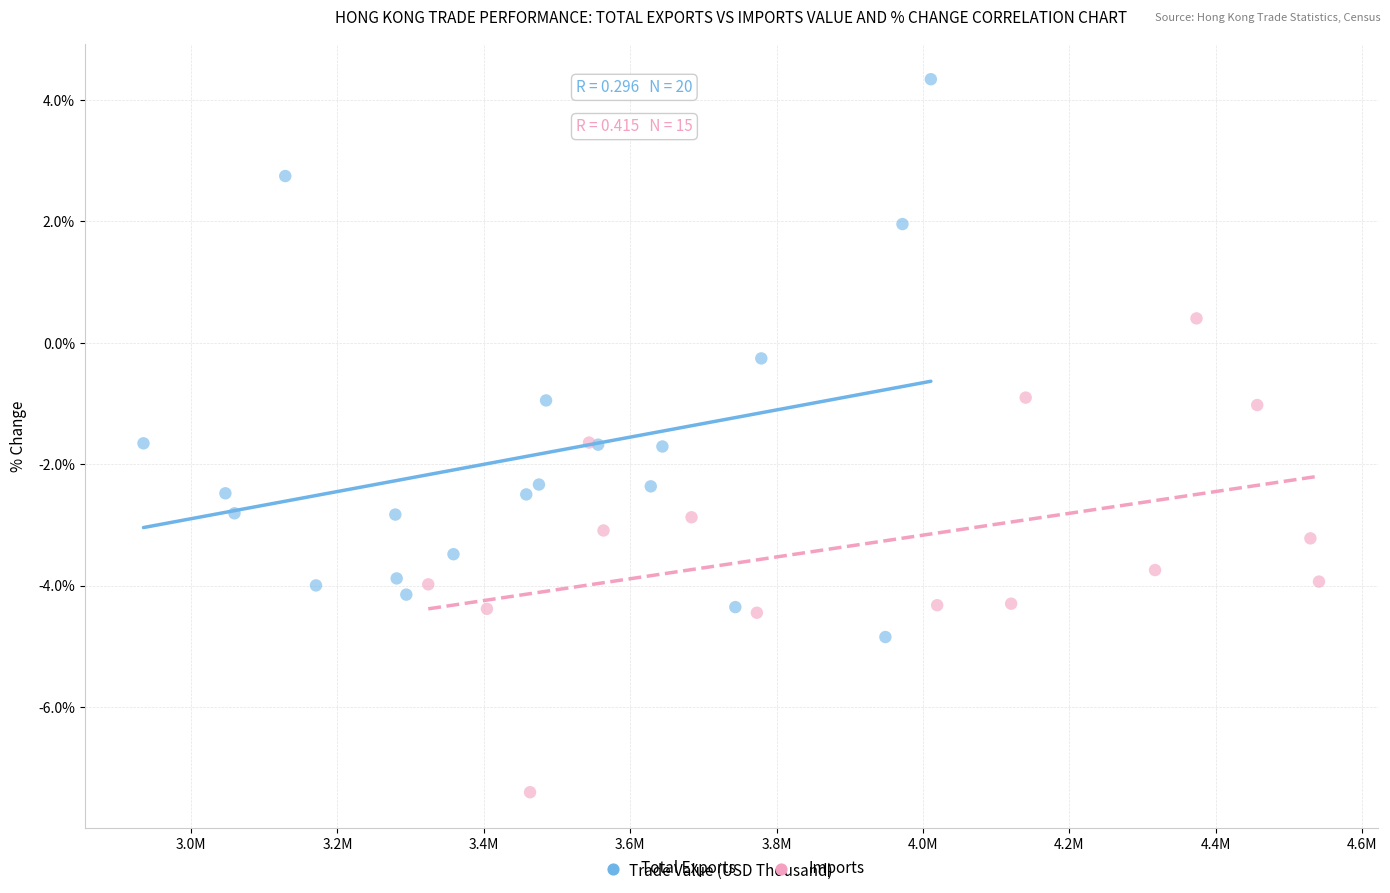

Which series contains the lowest Y value?

Imports